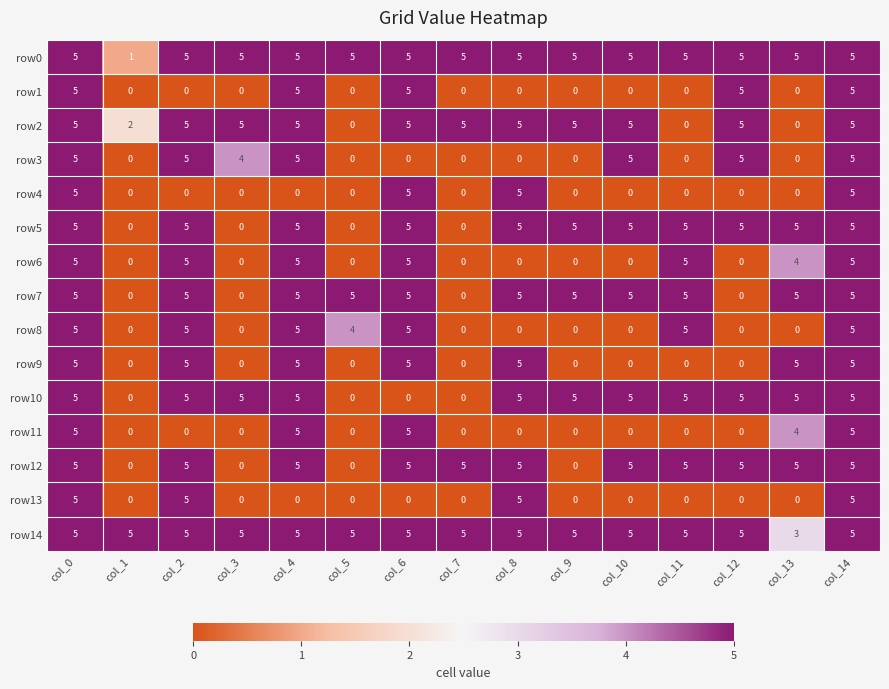

What is the difference between the highest and lowest values at col_6?

5